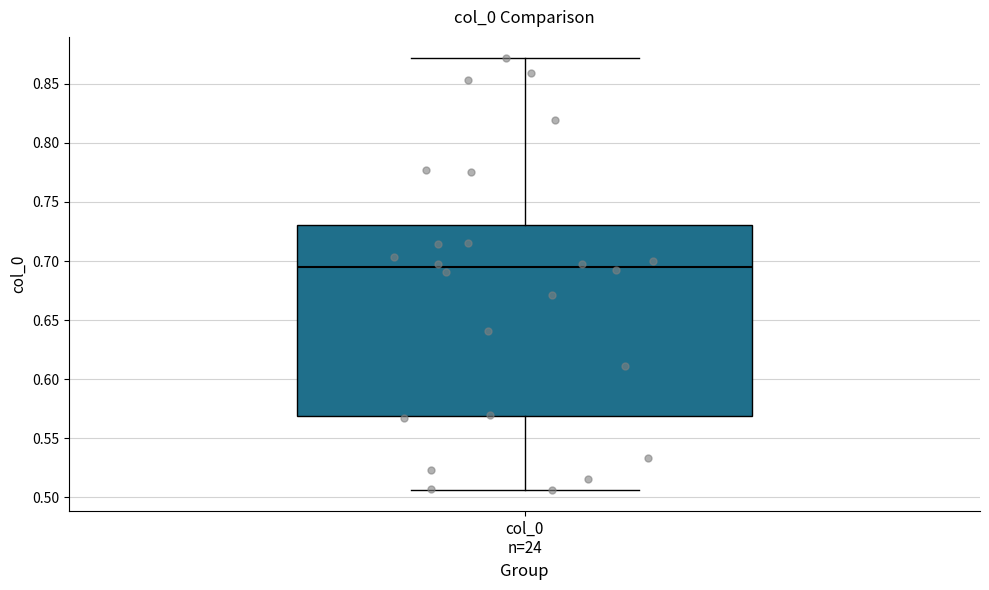

Where is the lower edge of the box for col_0 n=24 on the y-axis? The values are not printed on the chart, so give them approximately, as read against the axis.

0.570